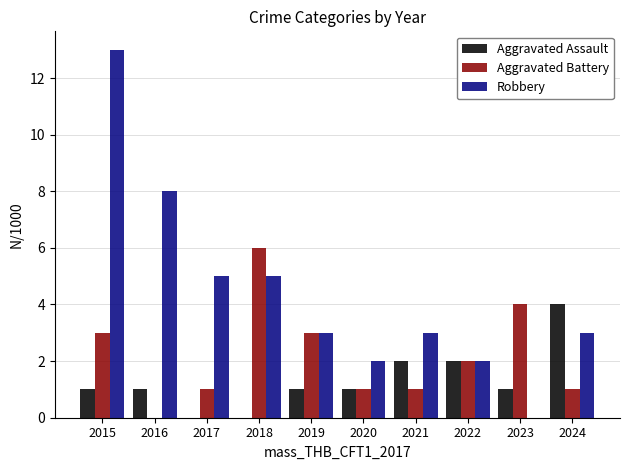

The Aggravated Battery series shows 6 at 2018. True or false?

True